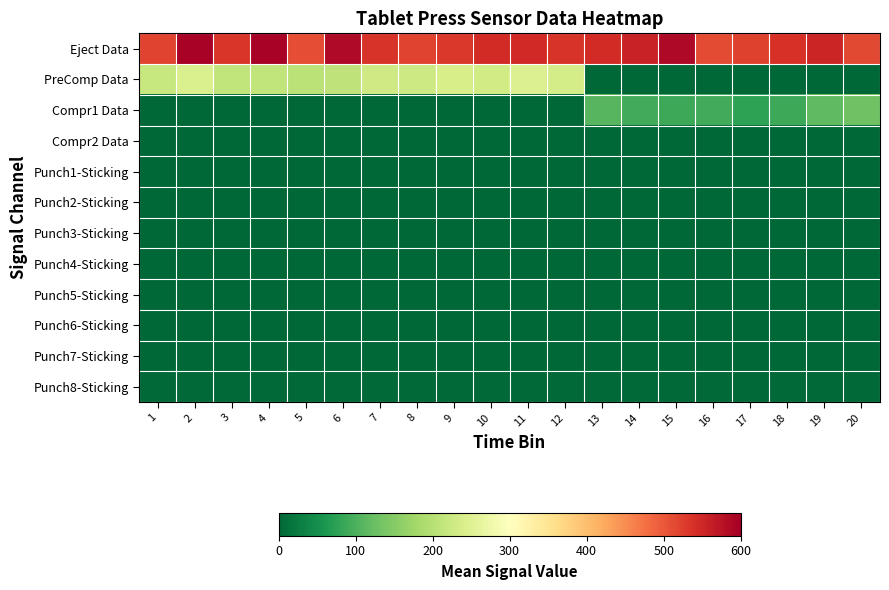

List the series in order of their peak value, highest first.

Eject Data, PreComp Data, Compr1 Data, Punch8-Sticking, Compr2 Data, Punch1-Sticking, Punch2-Sticking, Punch3-Sticking, Punch4-Sticking, Punch5-Sticking, Punch6-Sticking, Punch7-Sticking